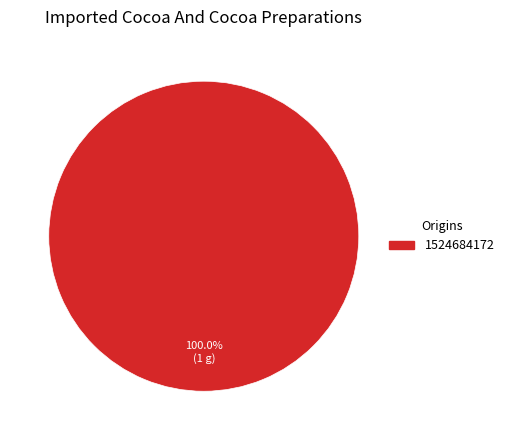

How many segments does this pie chart have?

1